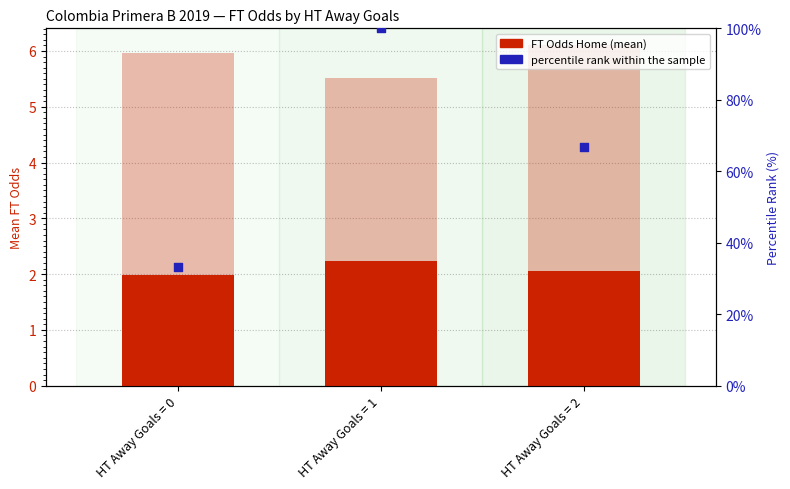

What is the total value across all series at HT Away Goals = 2?

72.8